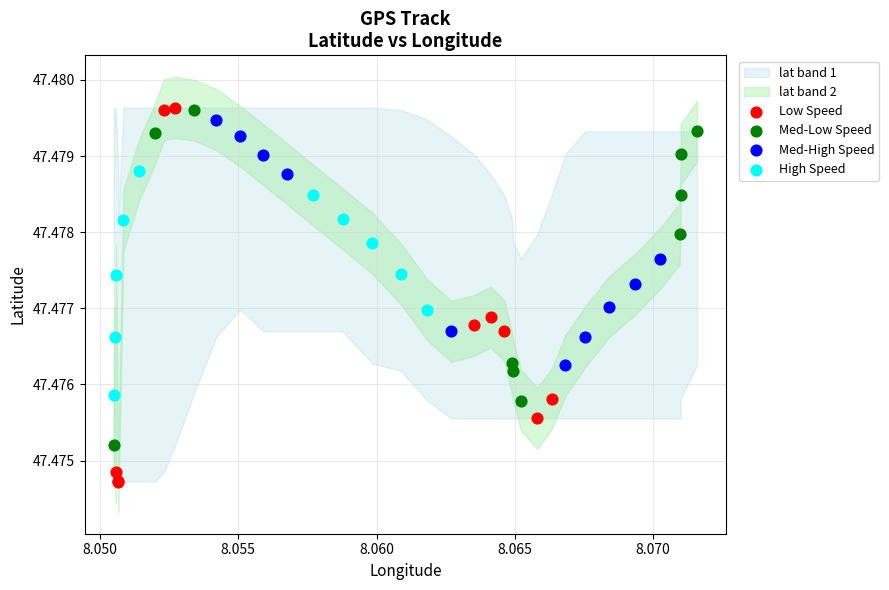

Which series has the largest Y range (max minus min)?

Low Speed